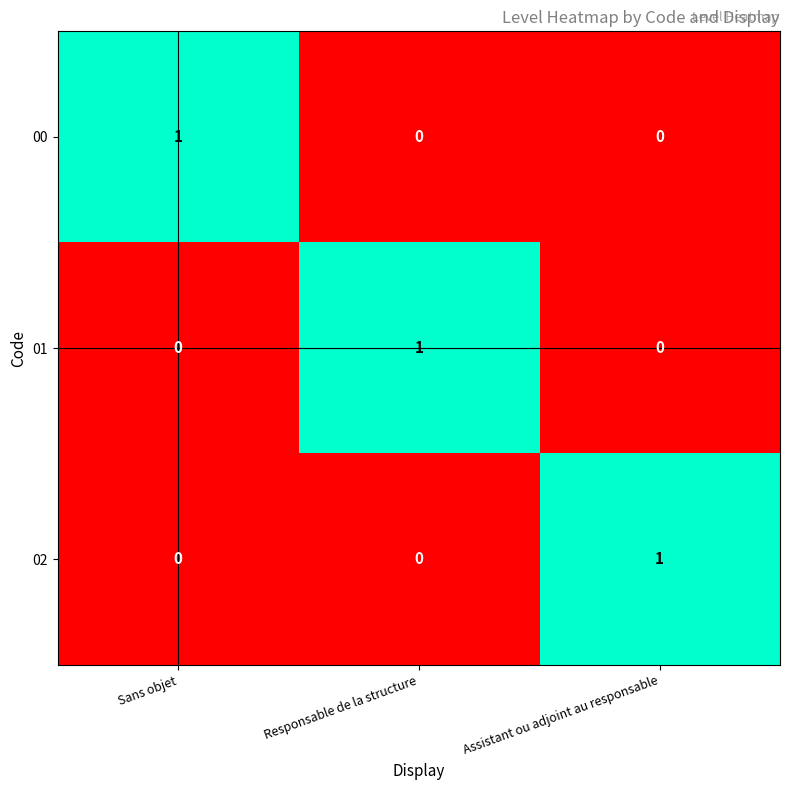

Reading left to right, list all the values displayed in this chart.

00: 1	0	0
01: 0	1	0
02: 0	0	1